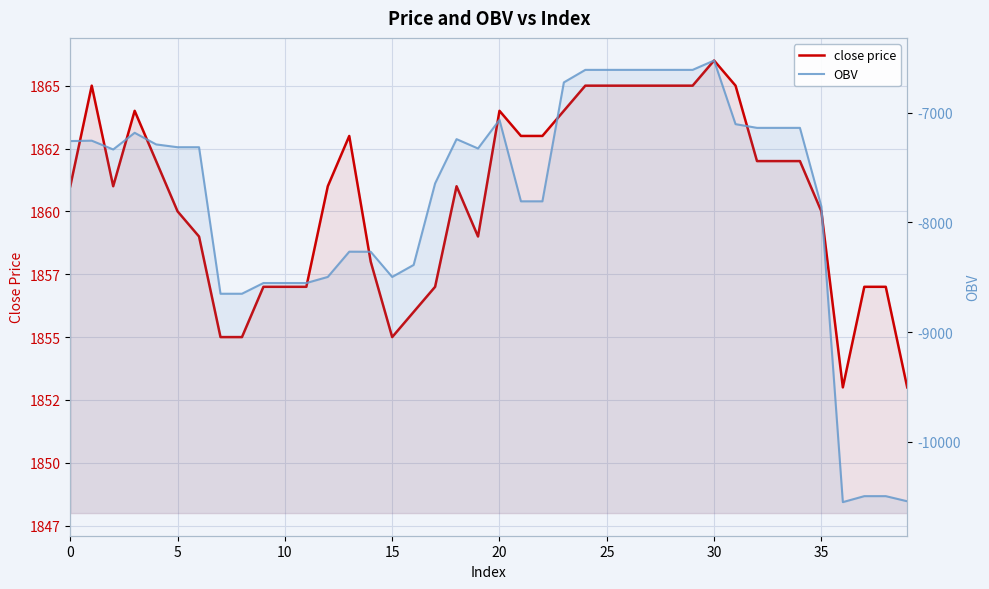

Which series changed the most between 29 and 38?

OBV